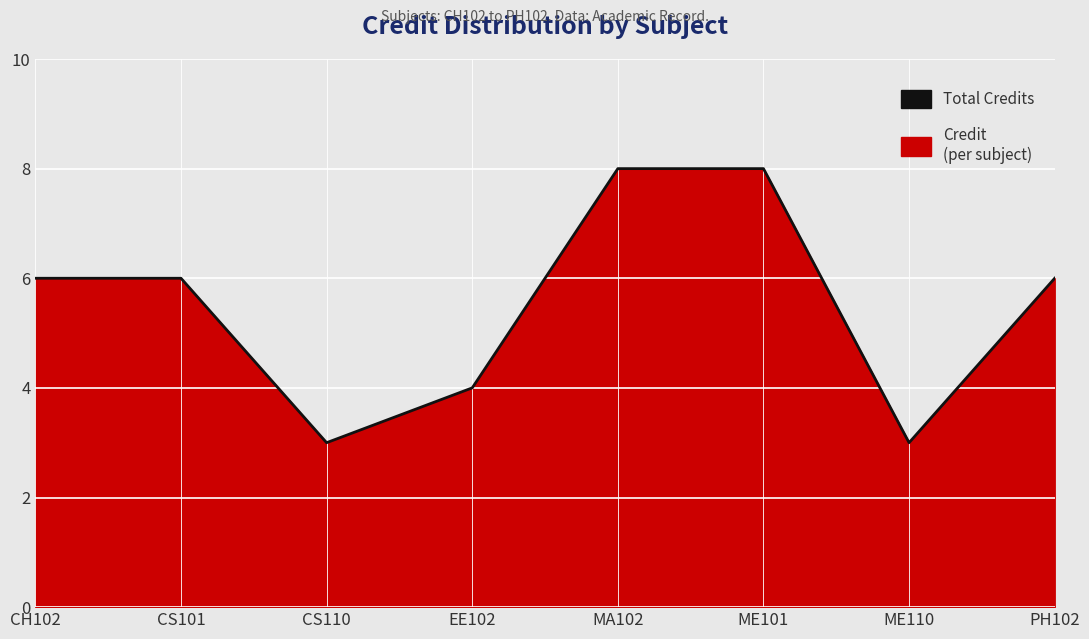

How many lines are shown in the chart?

1